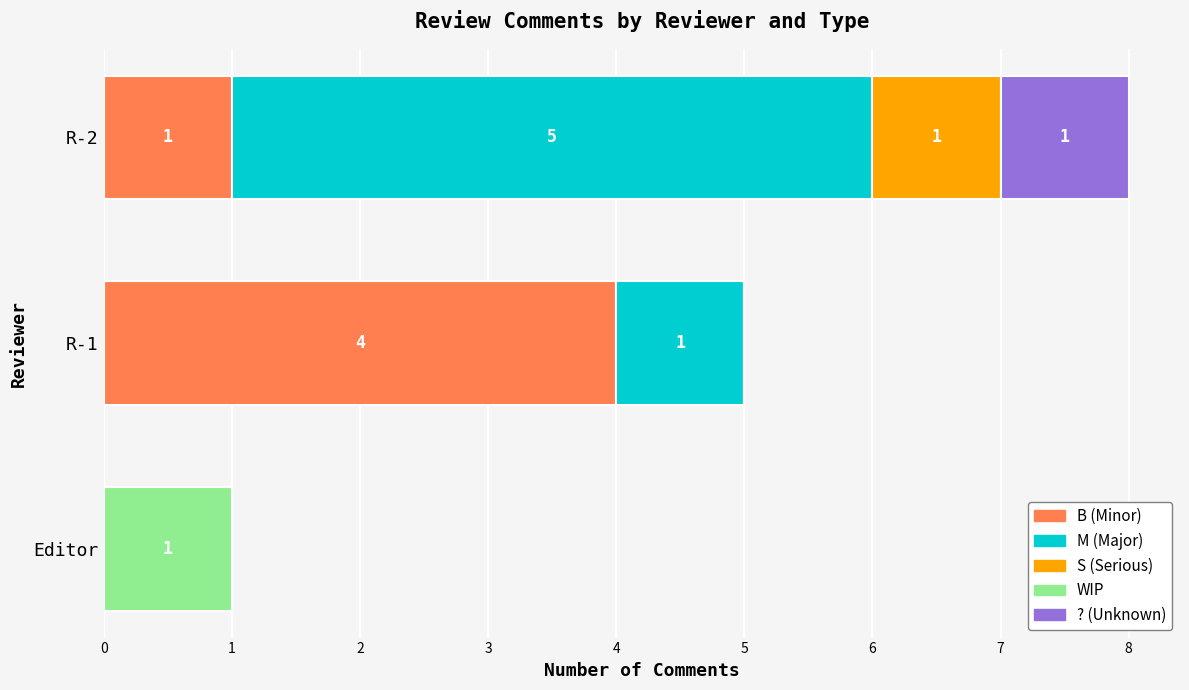

True or false: B (Minor) has a value of 4 at R-1.

True